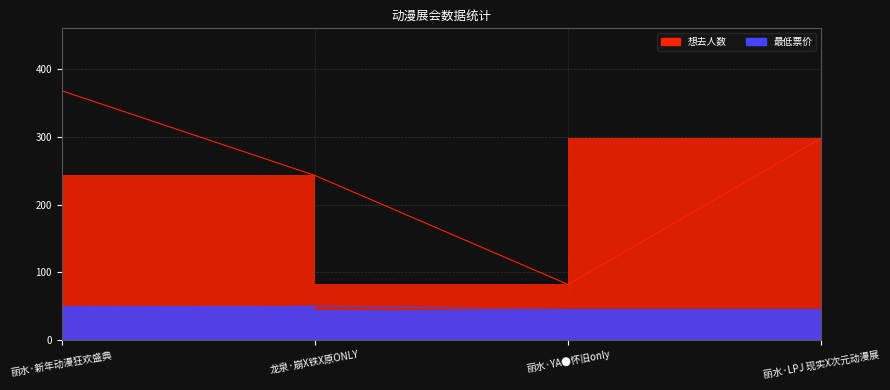

At which category is the sum across all series the highest?

丽水·新年动漫狂欢盛典